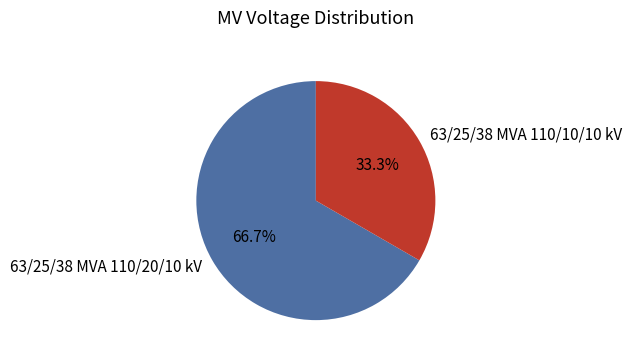

Do 63/25/38 MVA 110/10/10 kV and 63/25/38 MVA 110/20/10 kV together represent more than half of the pie?

Yes